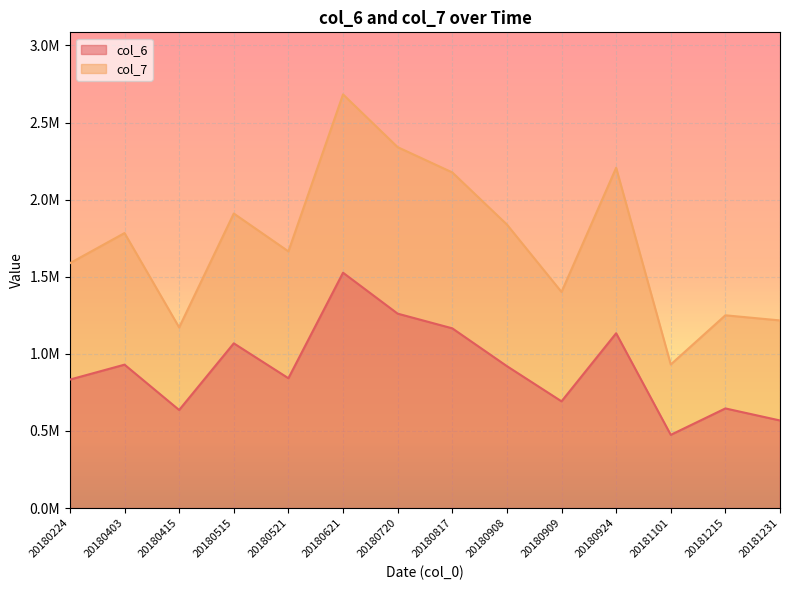

What is the difference between the second highest and second lowest values in the col_6 series?

692848.5